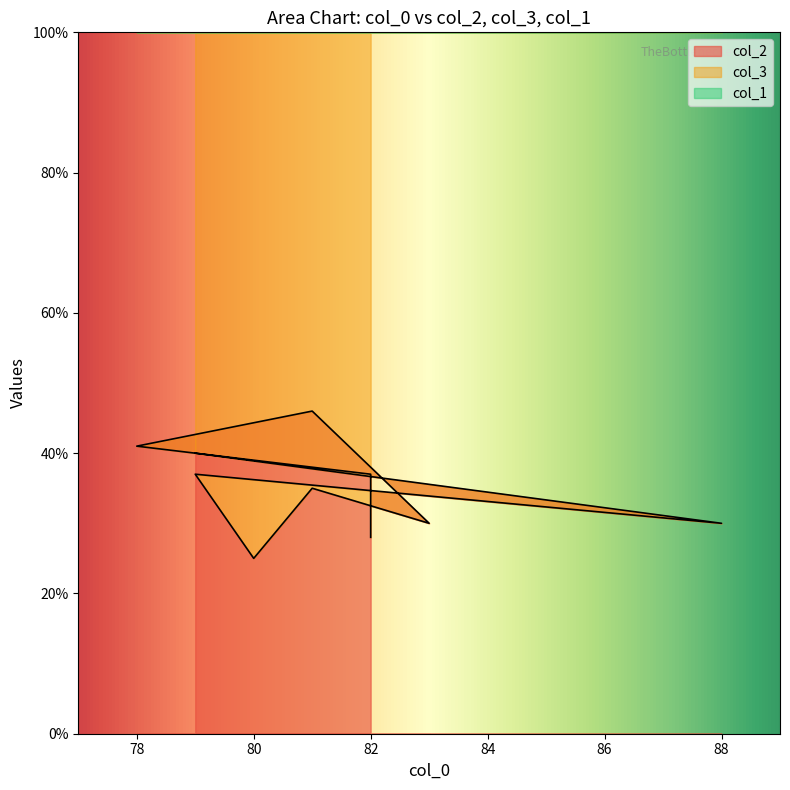

Reading left to right, list all the values displayed in this chart.

col_2: 40	30	37	25	35	30	46	41	37	28
col_1: 121	112	121	120	119	117	119	122	118	118